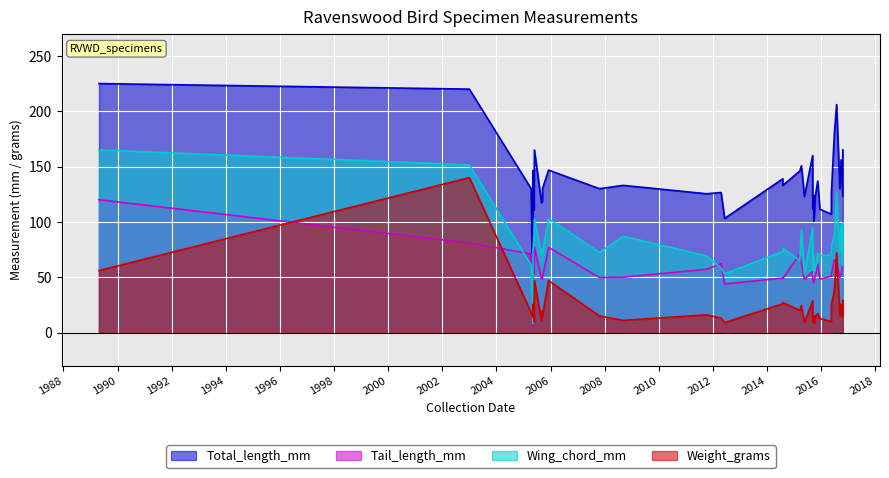

At how many categories does at least one series exceed 128?

23